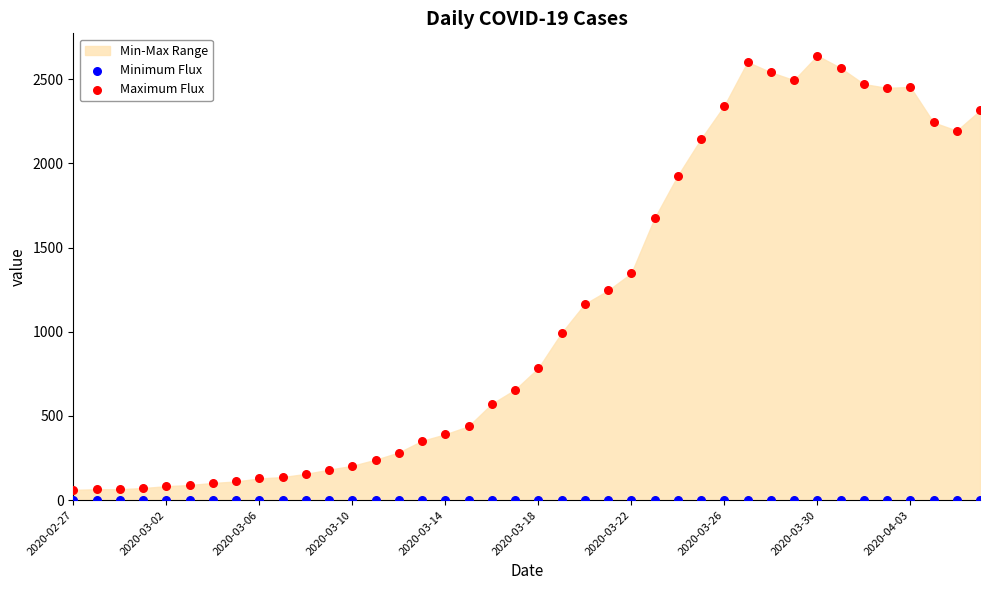

Which series contains the highest Y value?

Maximum Flux